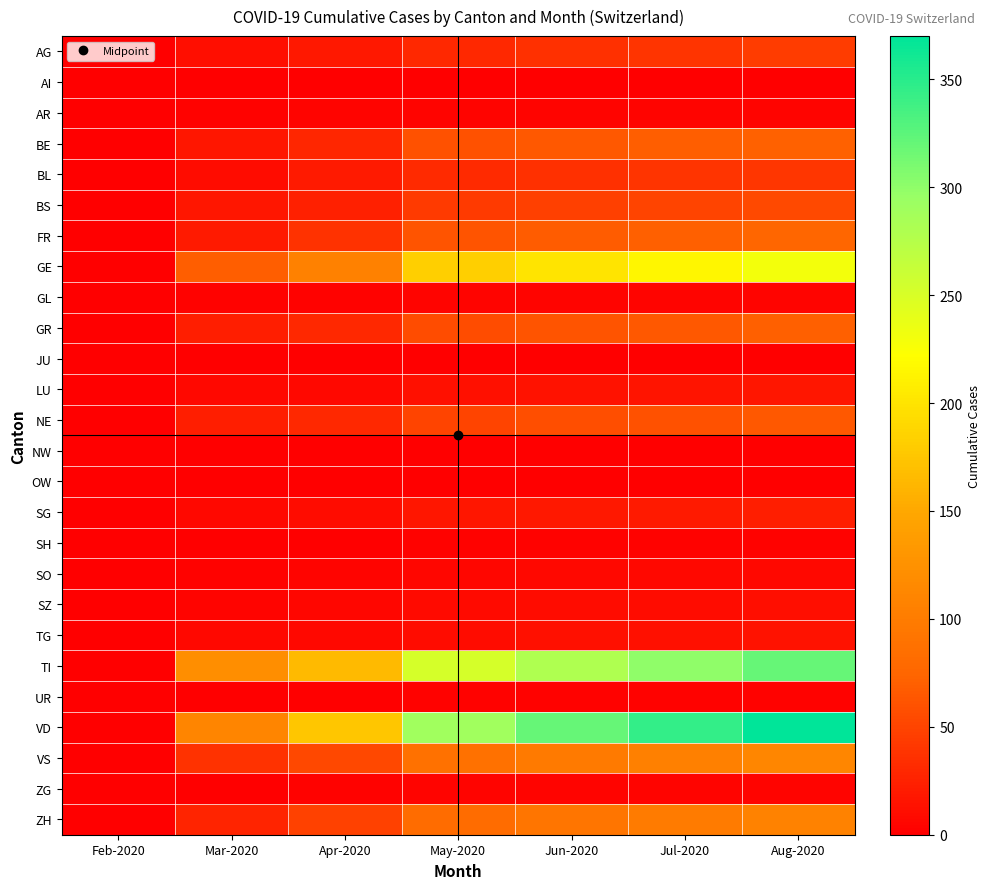

At how many categories does at least one series exceed 254?

4